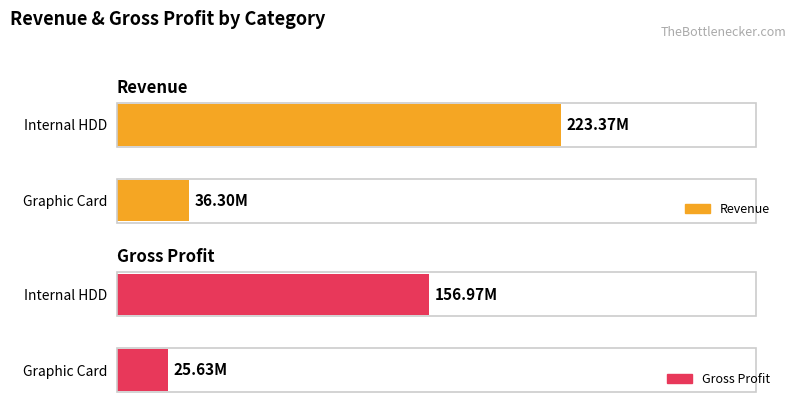

What value does the gross_profit series have at Internal HDD?

156969439.9